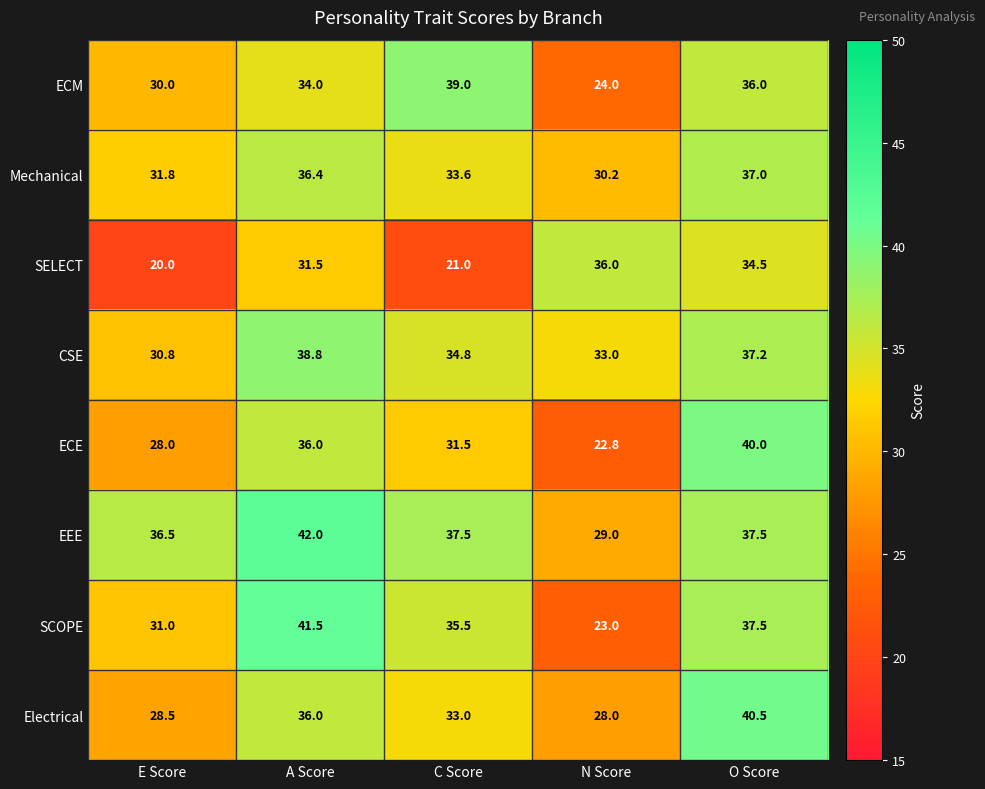

Which series has the widest spread of values?

SCOPE